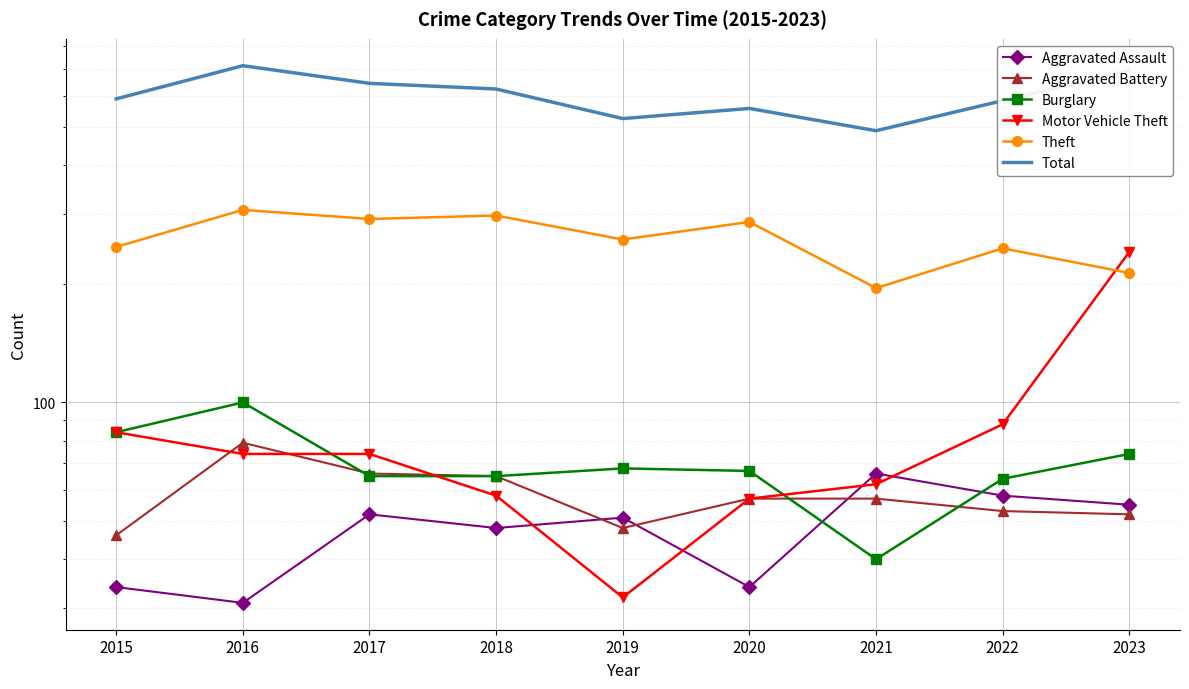

What value does the Aggravated Battery series have at 2017?

66